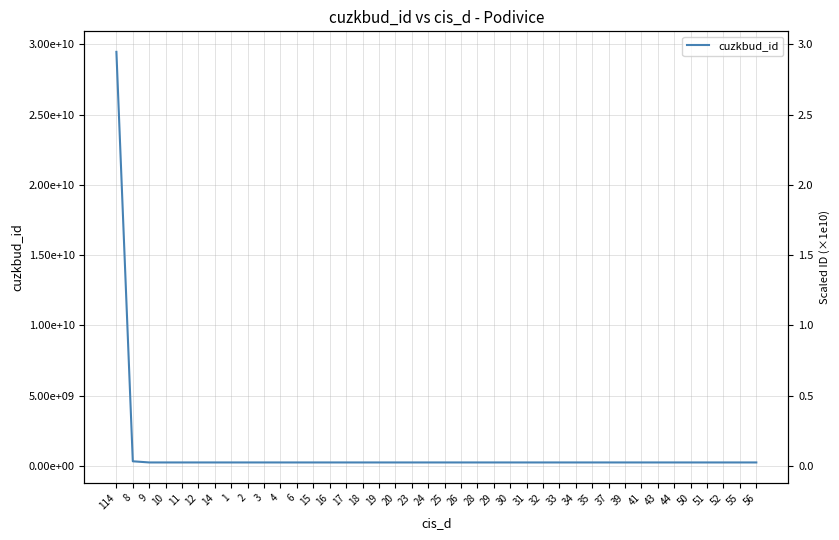

Where is the first local minimum?

9